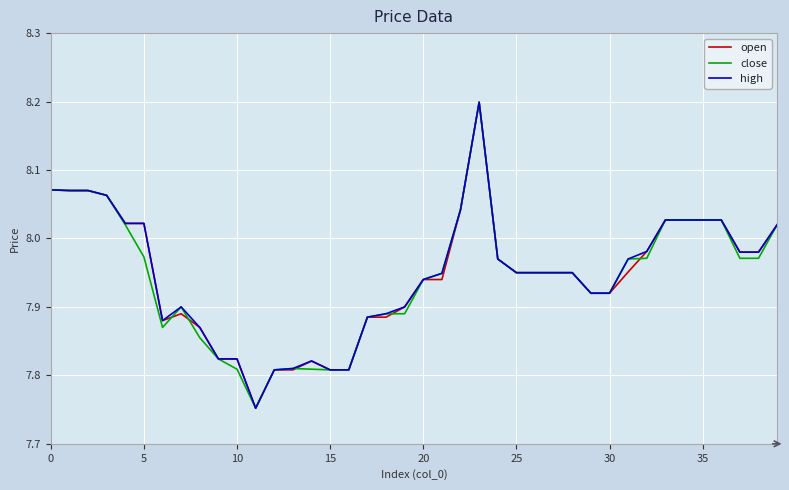

What is the maximum value for open?

8.2